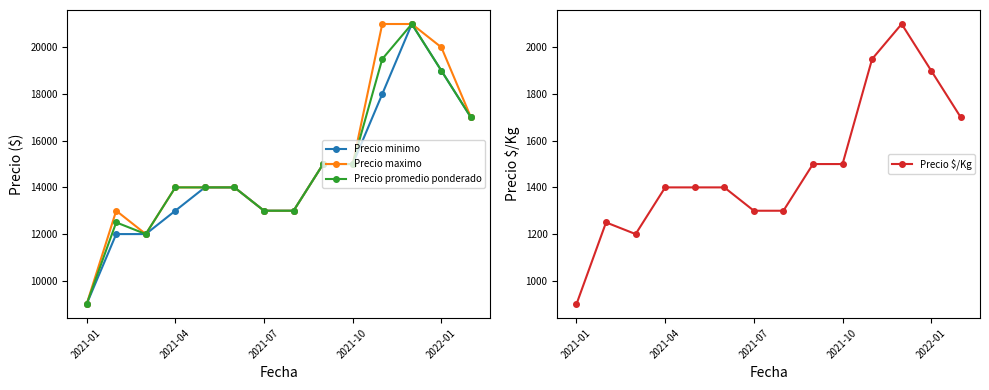

What is the sum of all Precio $/Kg values?

20800